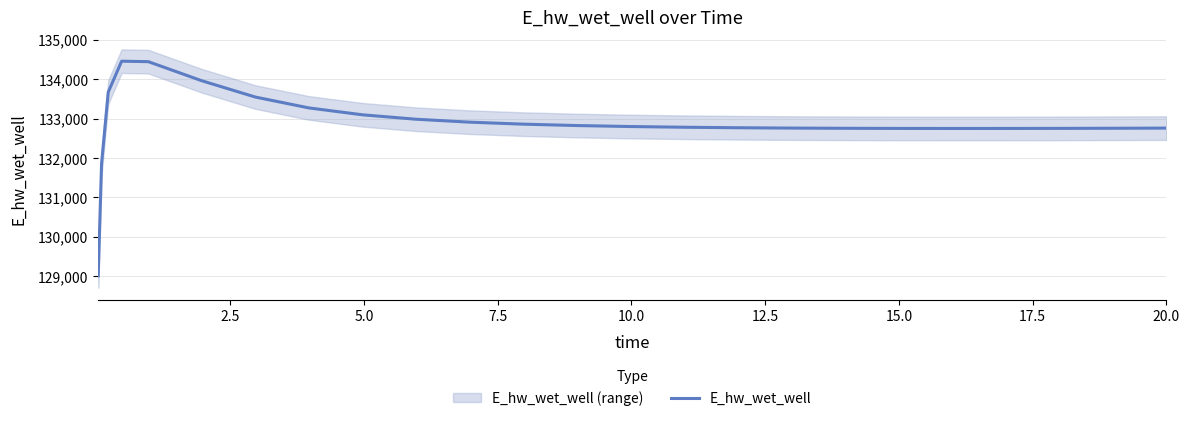

What is the maximum value for E_hw_wet_well?

134457.9